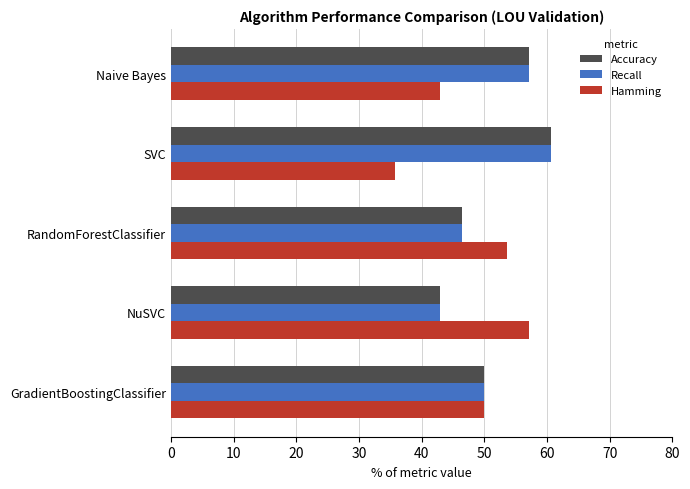

Count the number of categories in the chart.

5